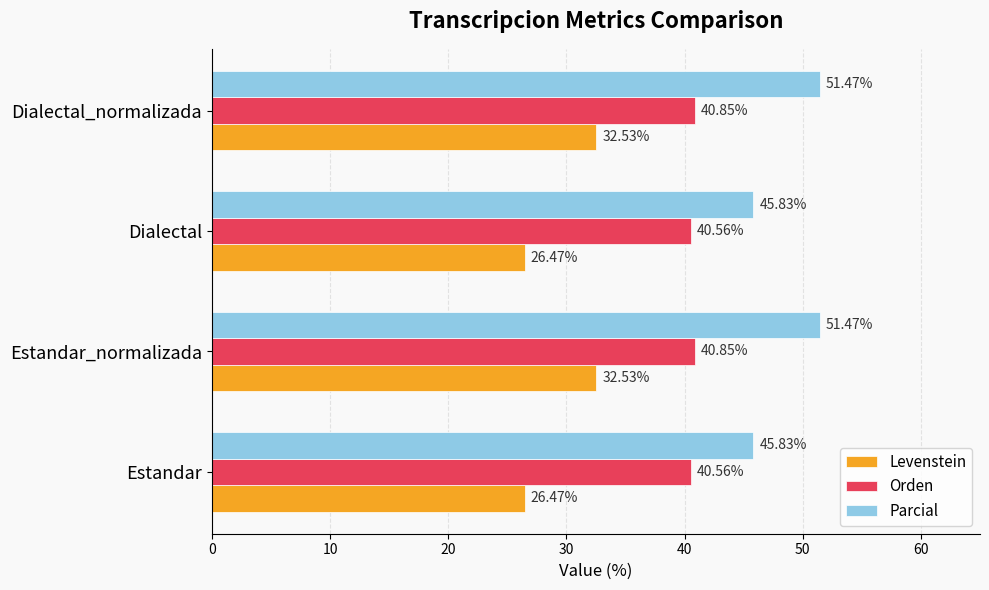

Which series has the largest total across all categories?

Parcial